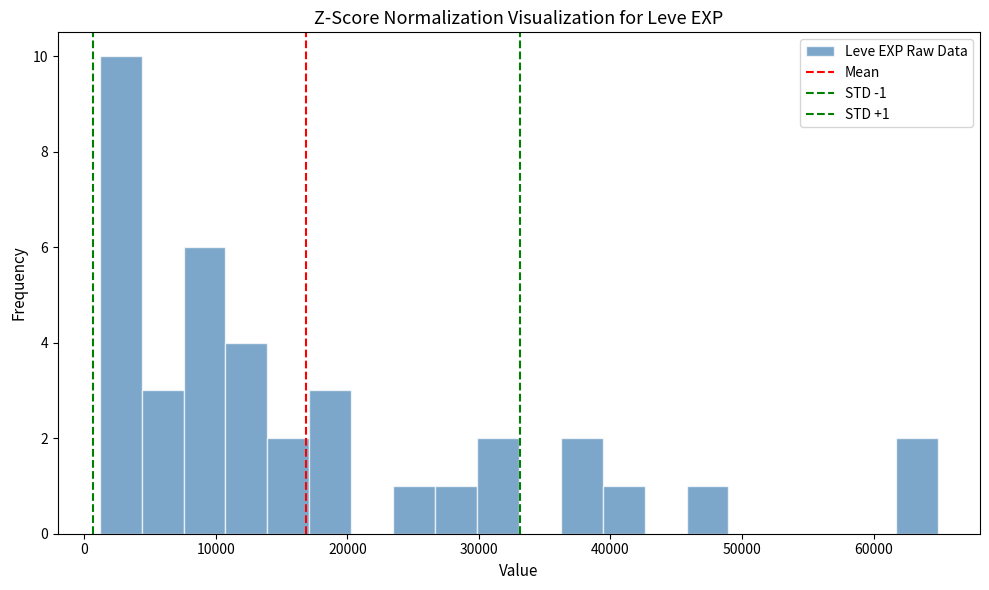

Read against the x-axis, roughly where is the centre of the tallest bar?

3000